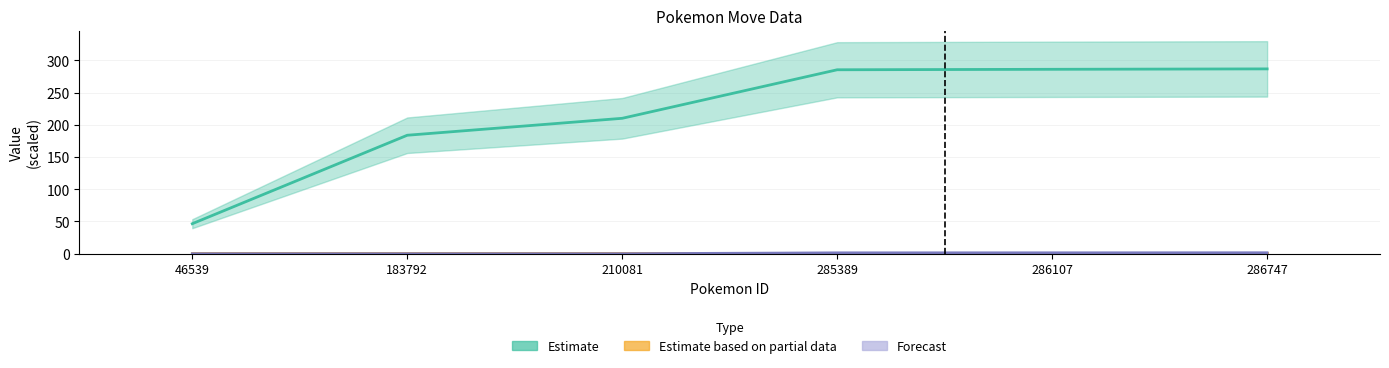

Reading right to left, transcribe all the data shown in this chart.

Estimate: 286.7	286.1	285.4	210.1	183.8	46.5
Estimate based on partial data: 0.7	0.7	0.7	0.7	0.7	0.7
Forecast: 1.3	1.3	1.3	0.0	0.0	0.0